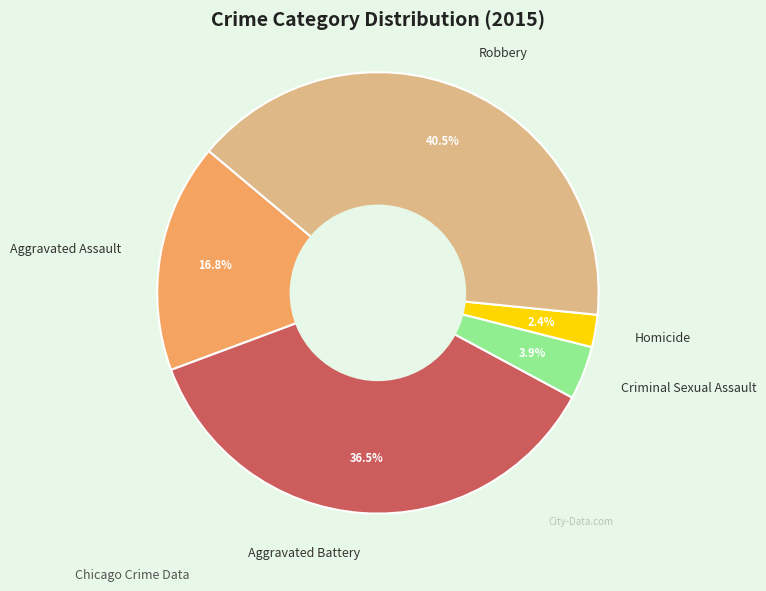

Rank the categories by value from lowest to highest.

Homicide, Criminal Sexual Assault, Aggravated Assault, Aggravated Battery, Robbery